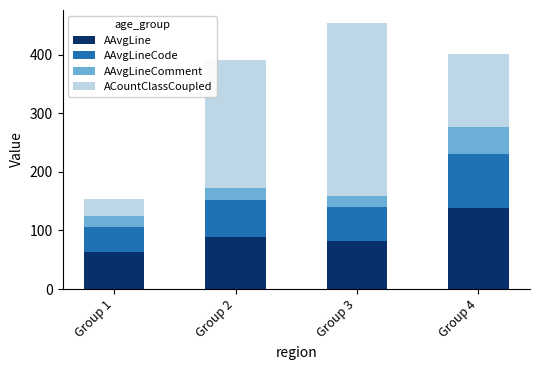

At which label does AAvgLine reach its minimum?

Group 1